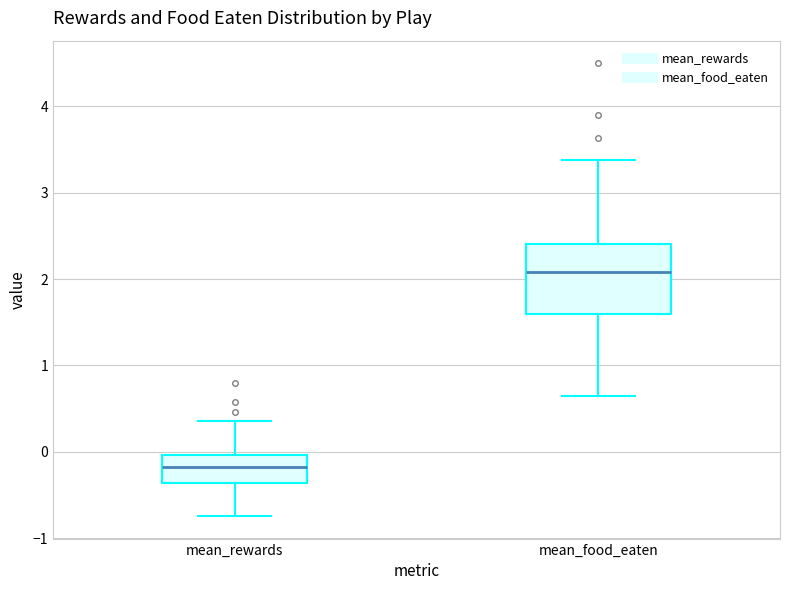

Which box's median line is the highest?

mean_food_eaten